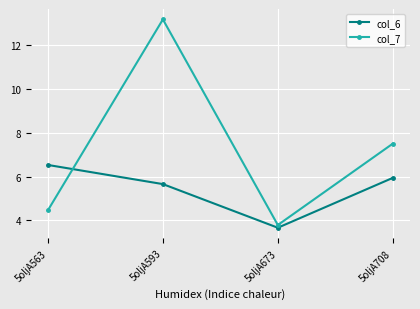

Does the chart display data point markers on the line(s)?

Yes